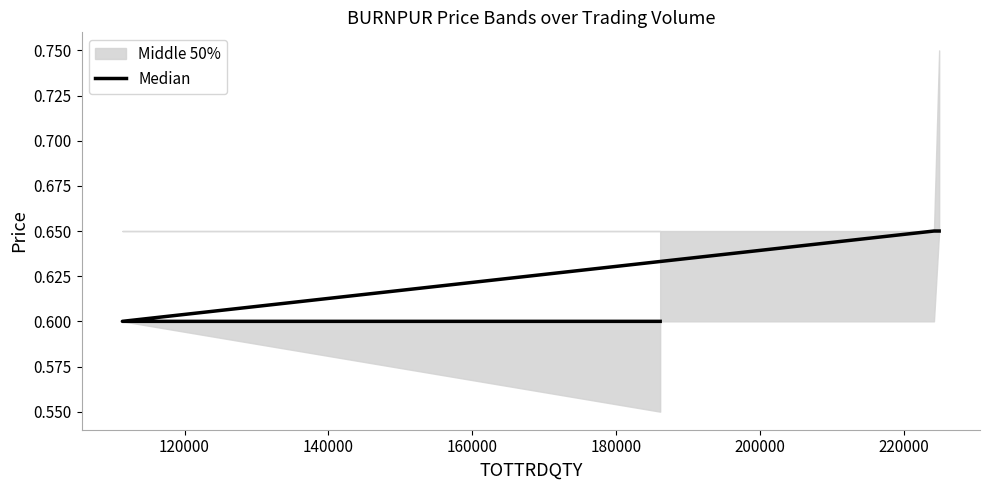

What is the difference between the maximum and minimum values?

0.1